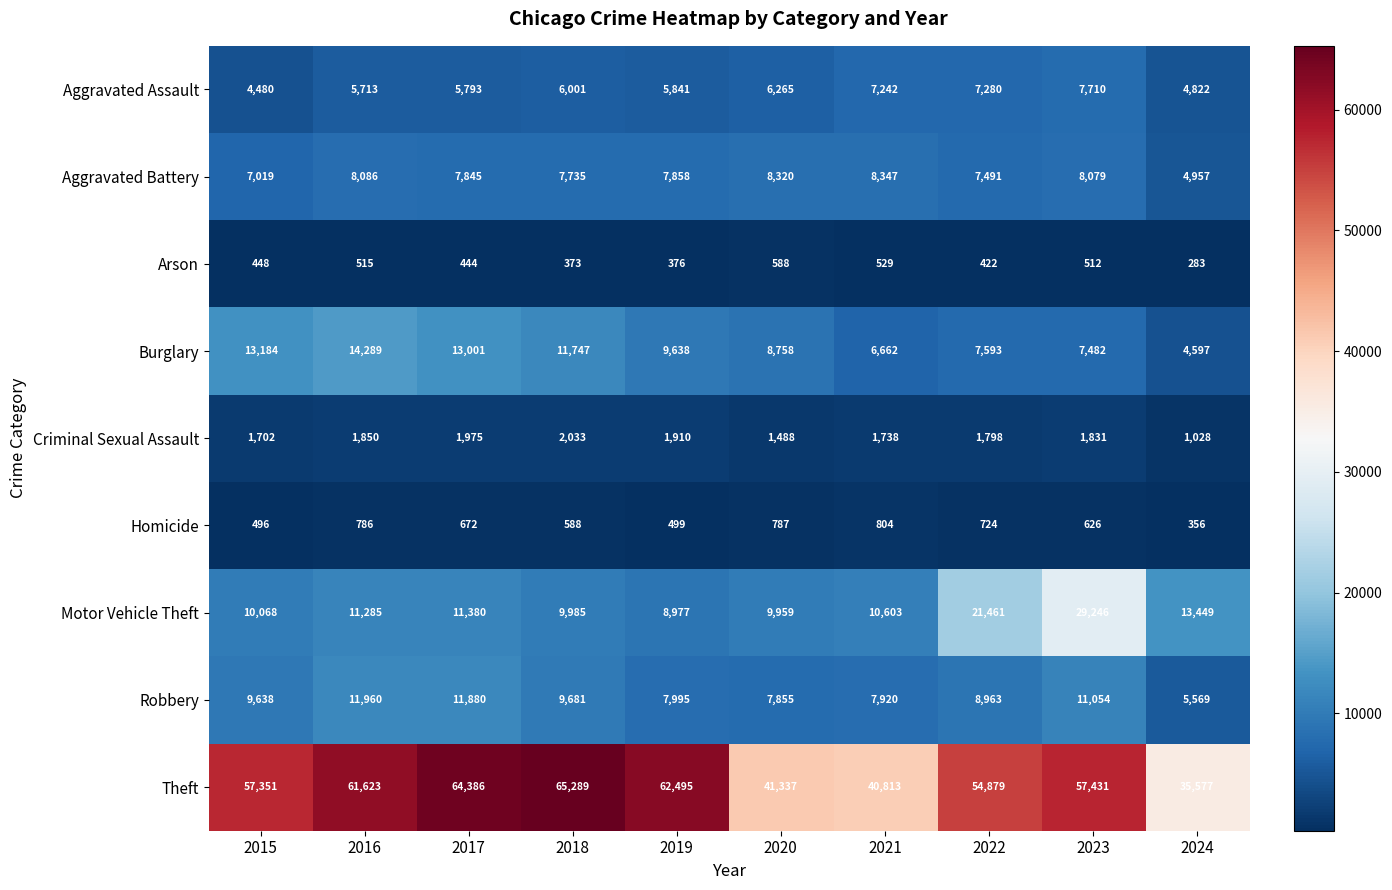

What is the difference between the second highest and second lowest values in the Aggravated Battery series?

1301